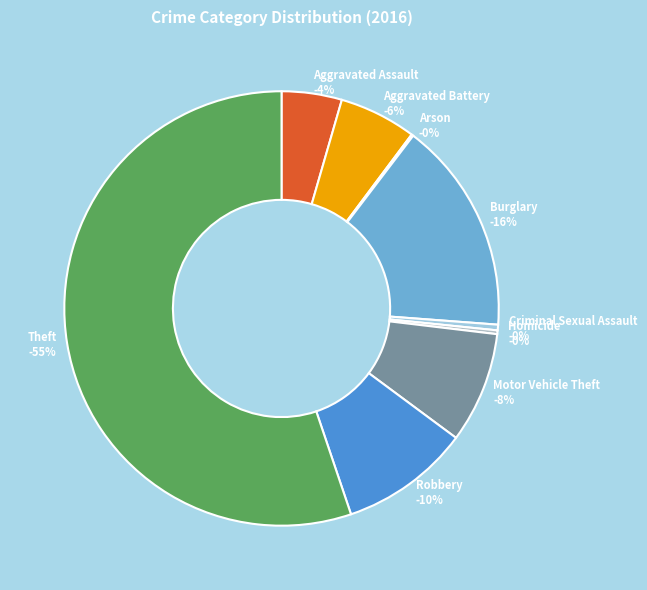

The Criminal Sexual Assault slice represents 0% of the pie. True or false?

True